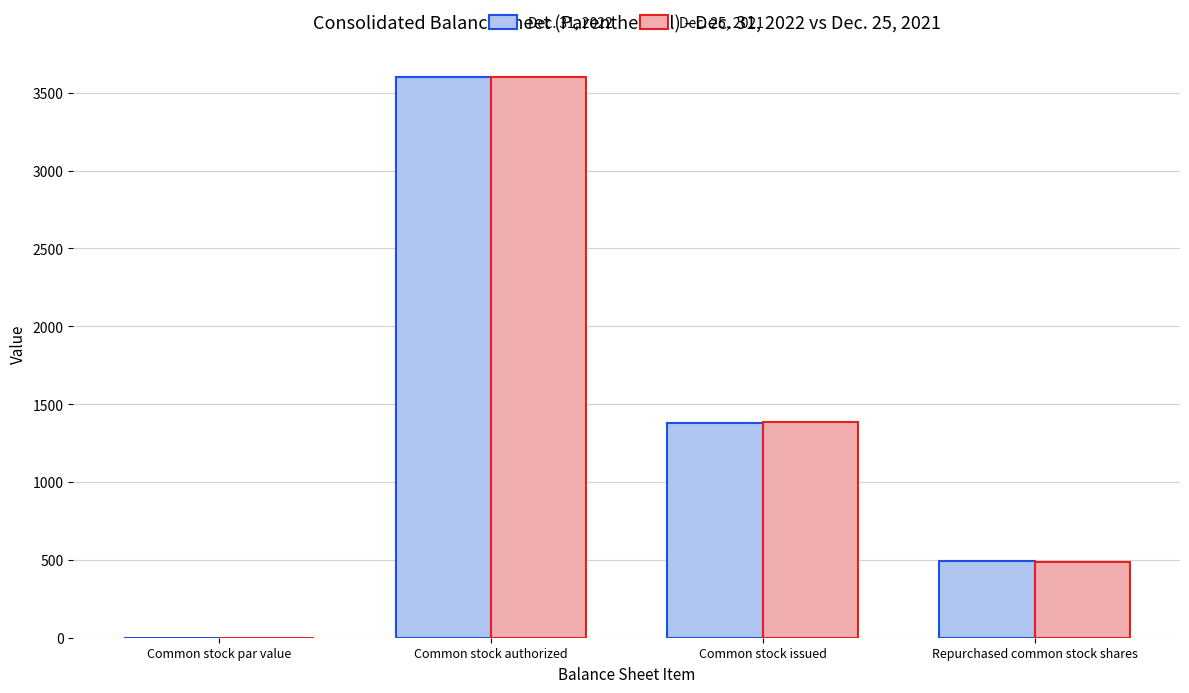

Between Common stock issued and Repurchased common stock shares, which series saw the biggest shift?

Dec. 25, 2021